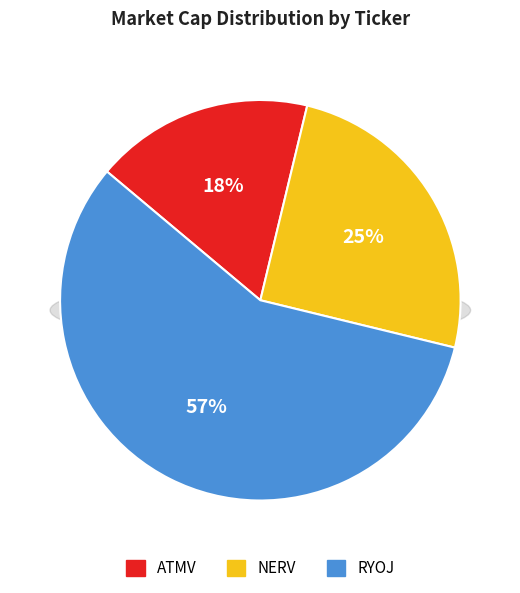

The RYOJ slice represents 46% of the pie. True or false?

False